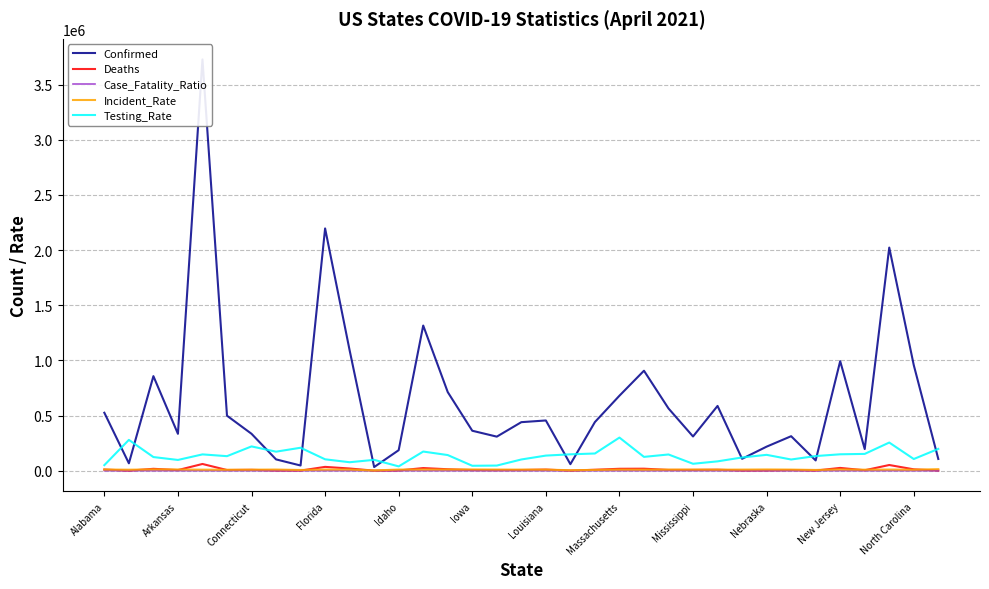

The Case_Fatality_Ratio series shows 0.9 at New Jersey. True or false?

False